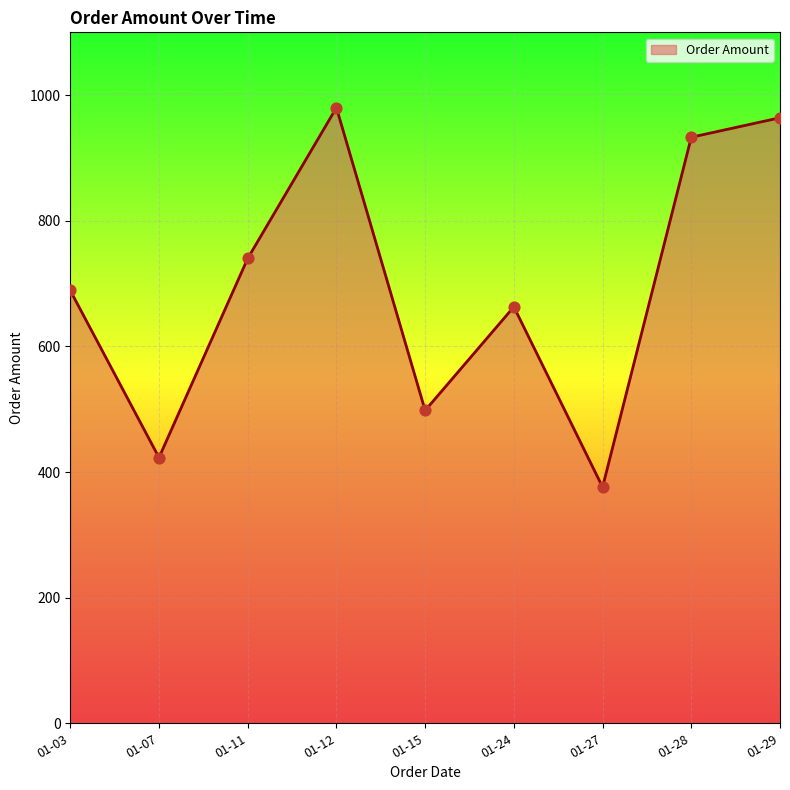

Between 01-11 and 01-29, which is larger?

01-29